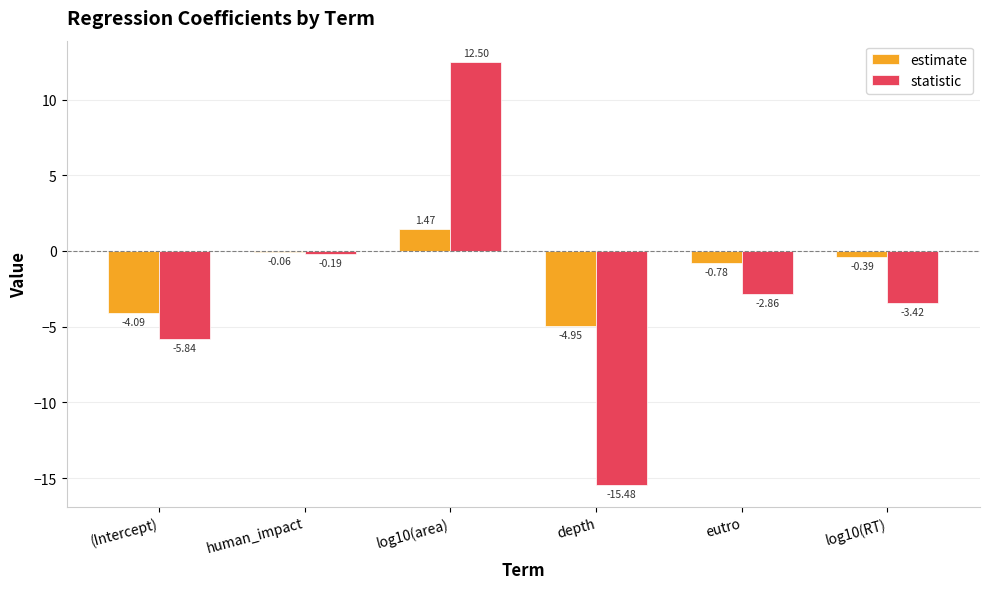

What are all the series names shown in the legend?

estimate, statistic